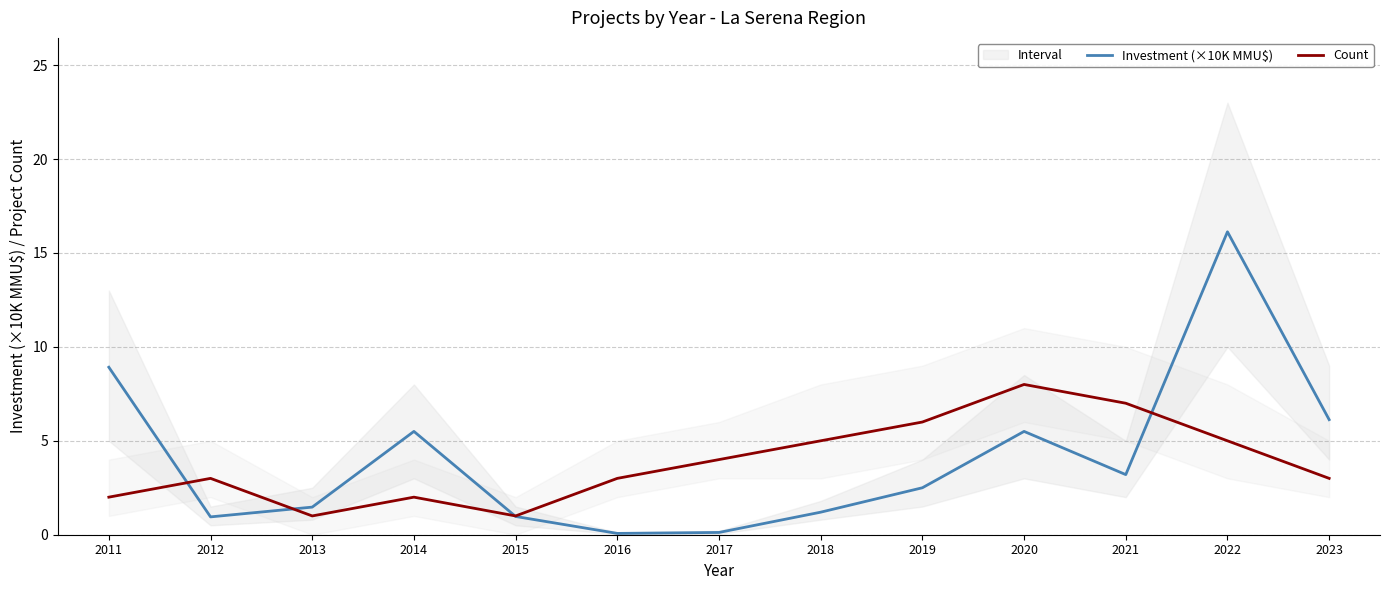

How many lines are shown in the chart?

2